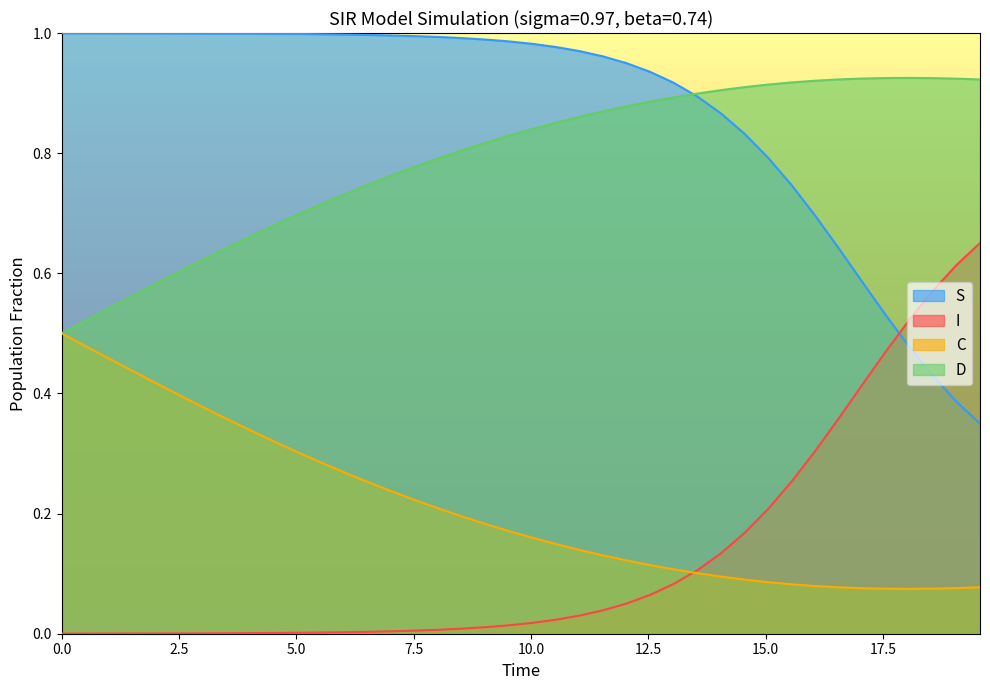

At how many categories does at least one series exceed 0?

40